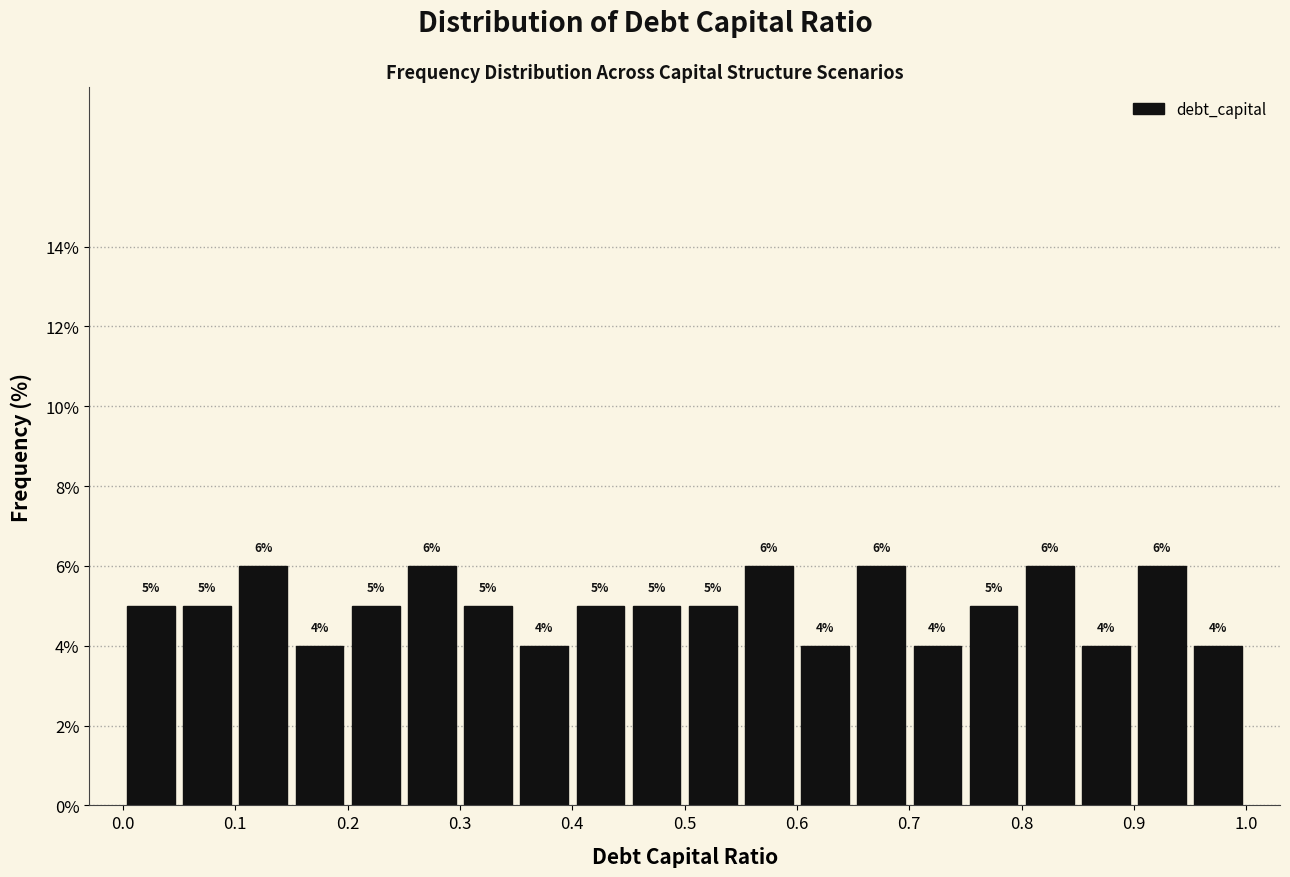

Reading left to right, list every bar in this chart as the range it spans on the x-axis followed by its height.

0.00 to 0.05: 5
0.05 to 0.10: 5
0.10 to 0.15: 6
0.15 to 0.20: 4
0.20 to 0.25: 5
0.25 to 0.30: 6
0.30 to 0.35: 5
0.35 to 0.40: 4
0.40 to 0.45: 5
0.45 to 0.50: 5
0.50 to 0.55: 5
0.55 to 0.60: 6
0.60 to 0.65: 4
0.65 to 0.70: 6
0.70 to 0.75: 4
0.75 to 0.80: 5
0.80 to 0.85: 6
0.85 to 0.90: 4
0.90 to 0.95: 6
0.95 to 1.00: 4